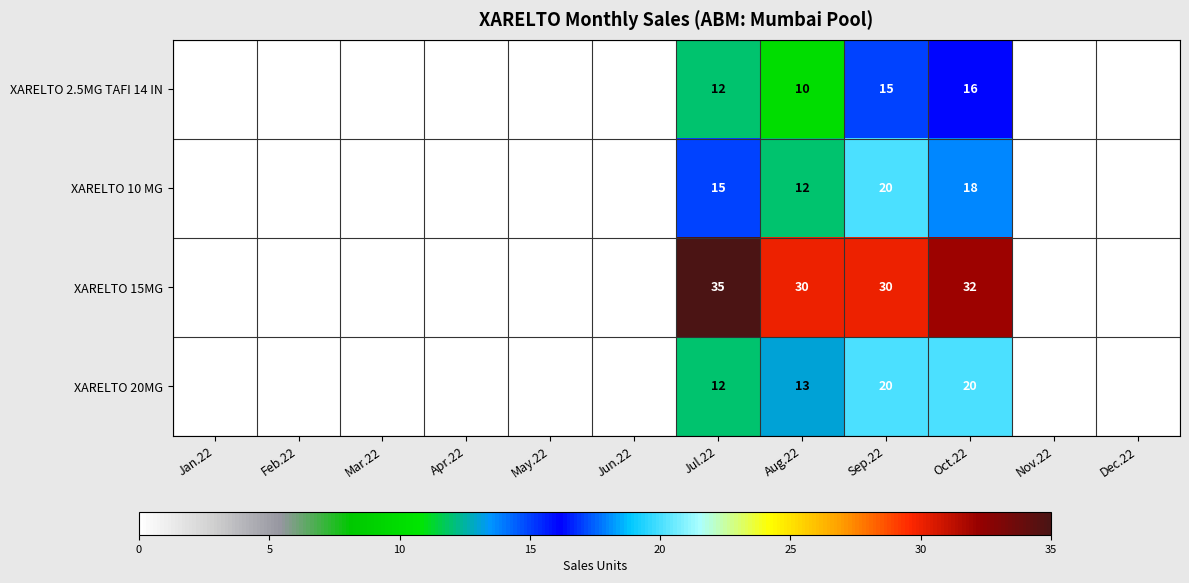

At Aug.22, list the series in order from largest to smallest.

XARELTO 15MG, XARELTO 20MG, XARELTO 10 MG, XARELTO 2.5MG TAFI 14 IN